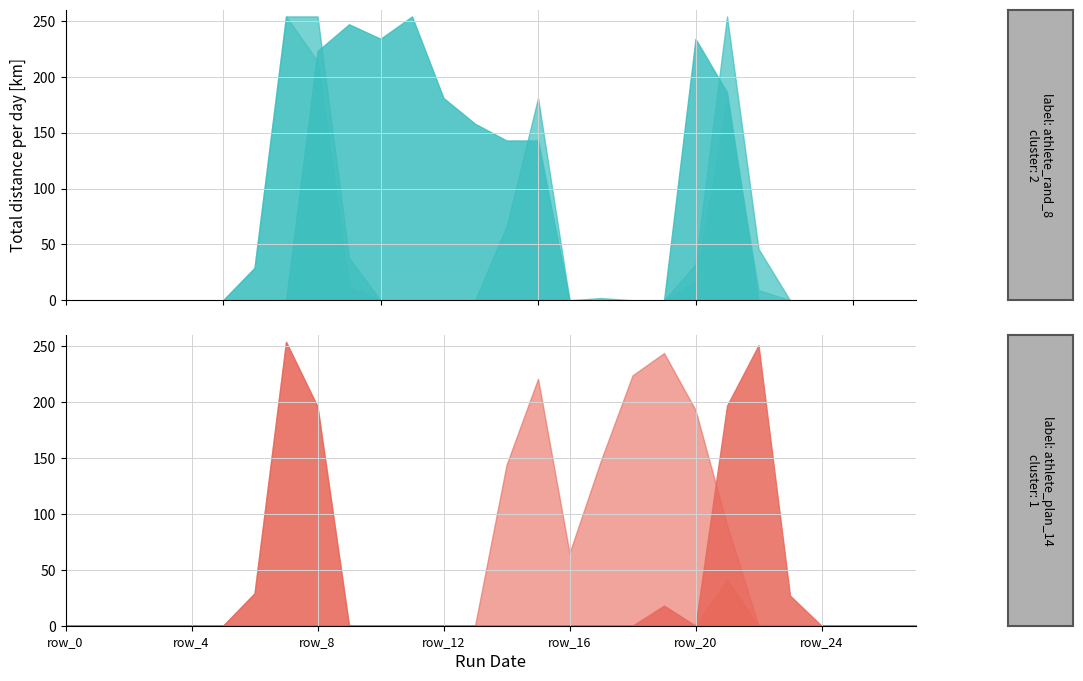

What is the highest value of the col_18 series?

254